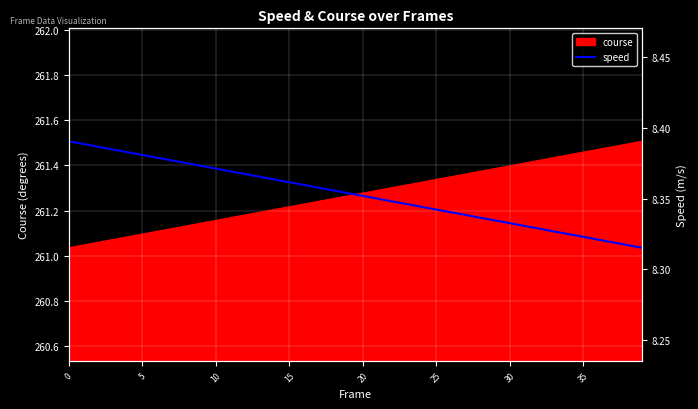

True or false: there are more than 0 points higher than both neighbors.

False